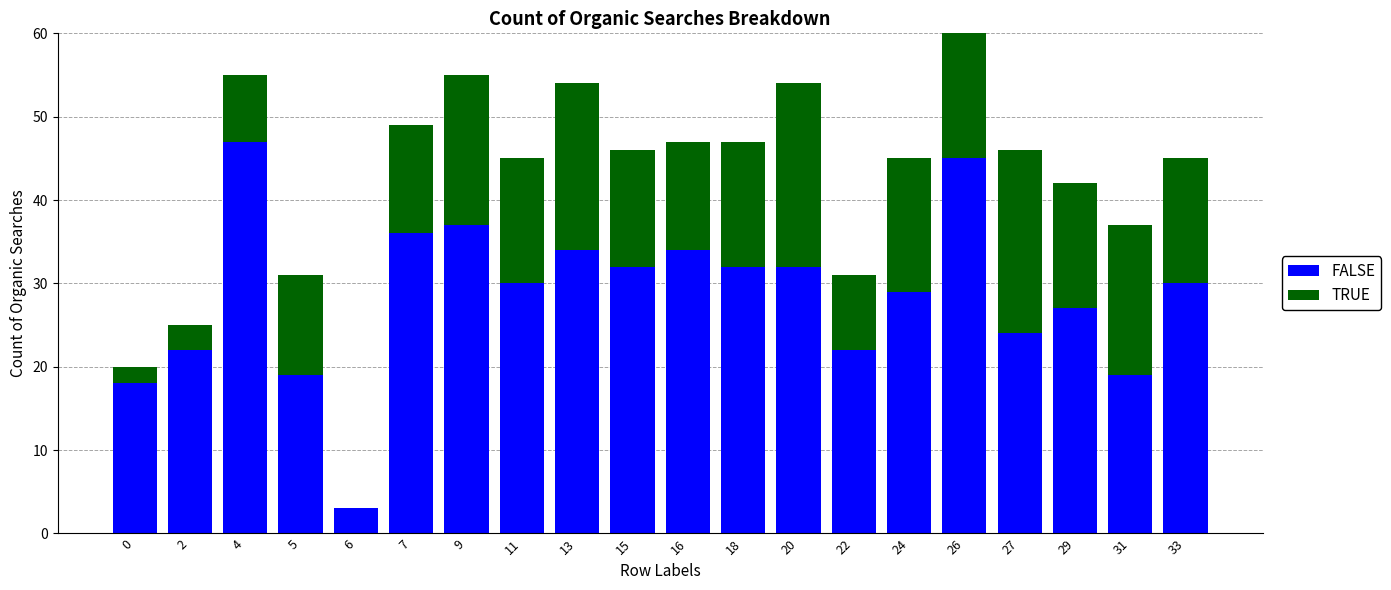

What are all the series names shown in the legend?

FALSE, TRUE